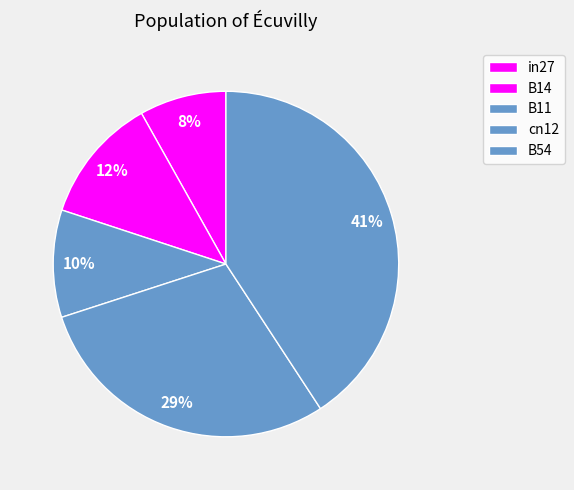

Does B14 represent more than half of the total?

No